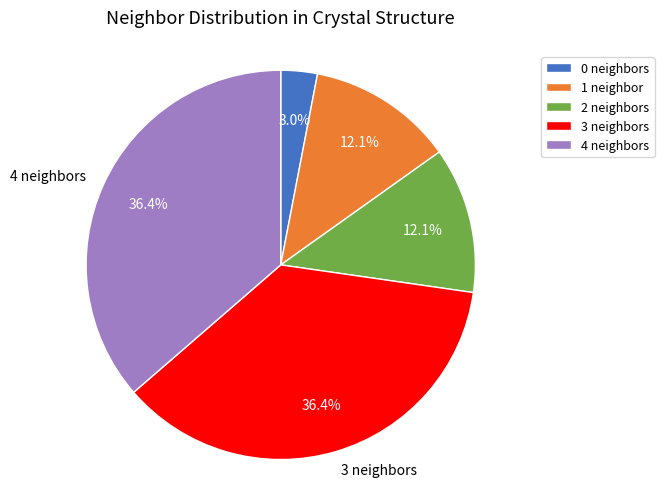

Which has a higher value, 1 neighbor or 4 neighbors?

4 neighbors